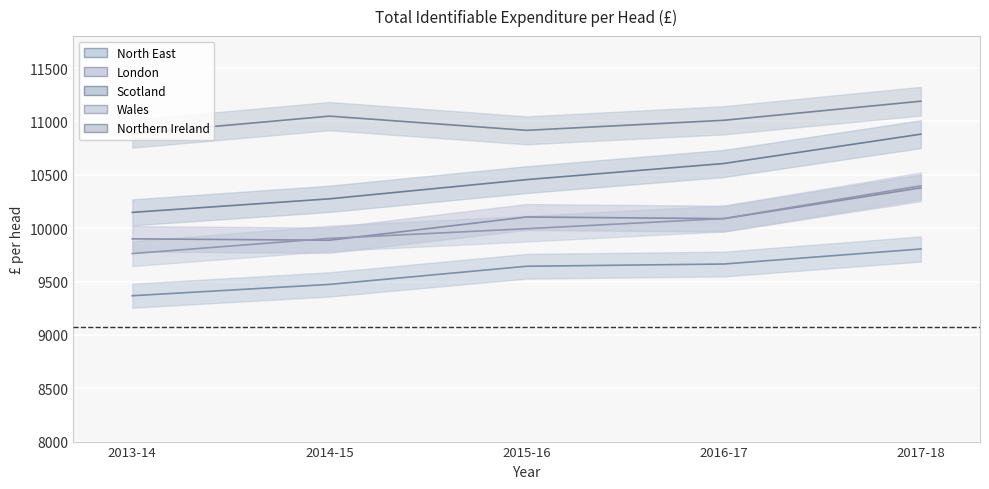

True or false: North East and Scotland intersect in this chart.

False